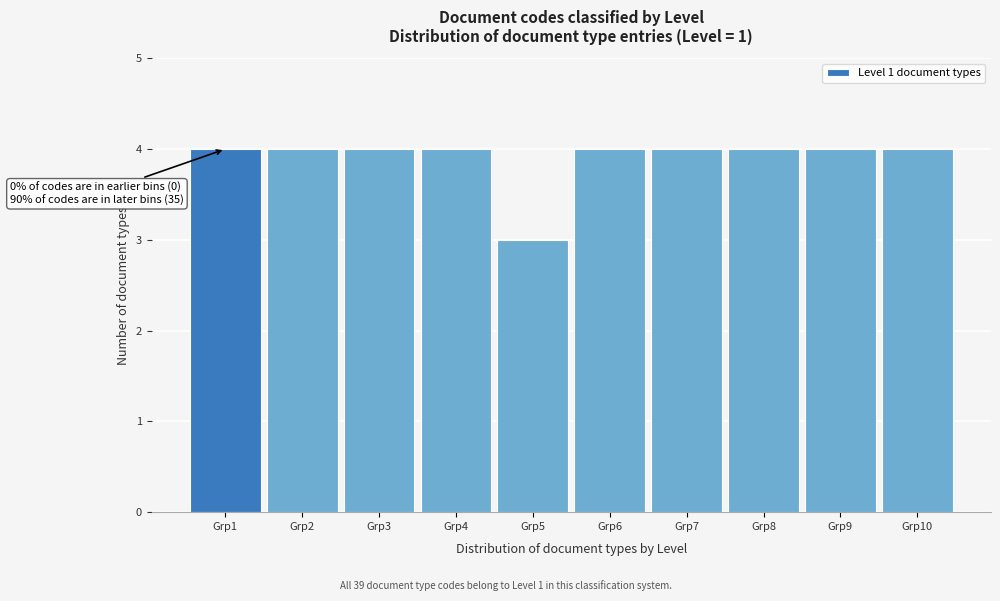

Reading right to left, list all the values displayed in this chart.

4	4	4	4	4	3	4	4	4	4